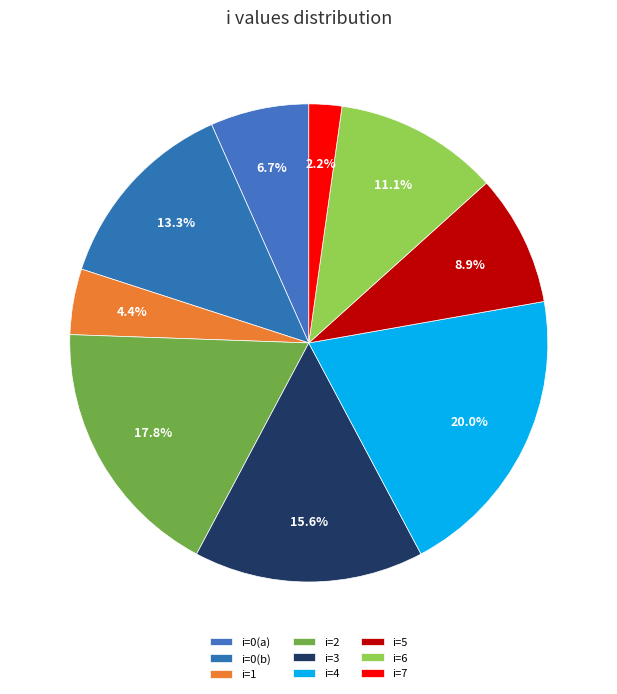

Count the number of slices in the pie.

9